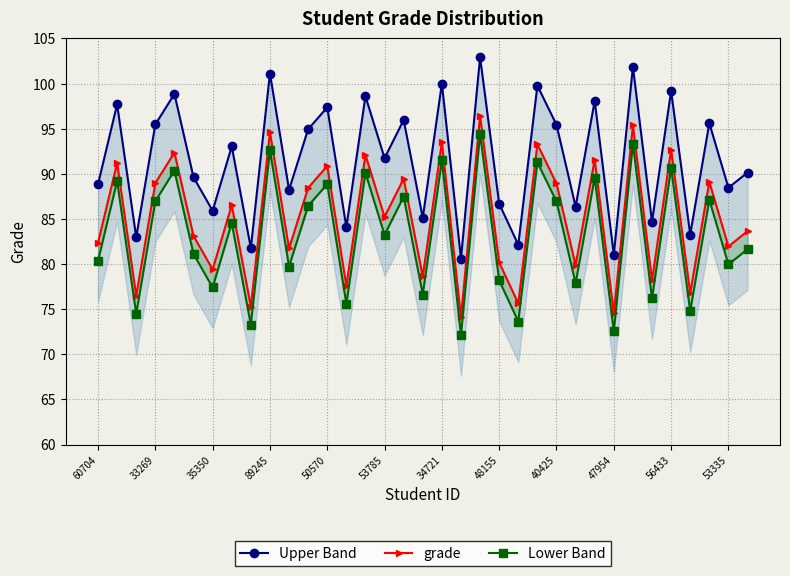

Reading right to left, list all the values displayed in this chart.

Upper Band: 90.2	88.5	95.6	83.3	99.2	84.7	101.9	81.1	98.1	86.4	95.4	99.8	82.1	86.7	102.9	80.6	100.0	85.1	96.0	91.7	98.6	84.1	97.4	95.0	88.2	101.1	81.8	93.0	85.9	89.6	98.9	95.5	83.0	97.7	88.8
grade: 83.7	82.0	89.1	76.8	92.7	78.2	95.4	74.6	91.6	79.9	88.9	93.3	75.6	80.2	96.4	74.1	93.5	78.6	89.5	85.2	92.1	77.6	90.9	88.5	81.7	94.6	75.3	86.5	79.4	83.1	92.4	89.0	76.5	91.2	82.3
Lower Band: 81.7	80.0	87.1	74.8	90.7	76.2	93.4	72.6	89.6	77.9	86.9	91.3	73.6	78.2	94.4	72.1	91.5	76.6	87.5	83.2	90.1	75.6	88.9	86.5	79.7	92.6	73.3	84.5	77.4	81.1	90.4	87.0	74.5	89.2	80.3